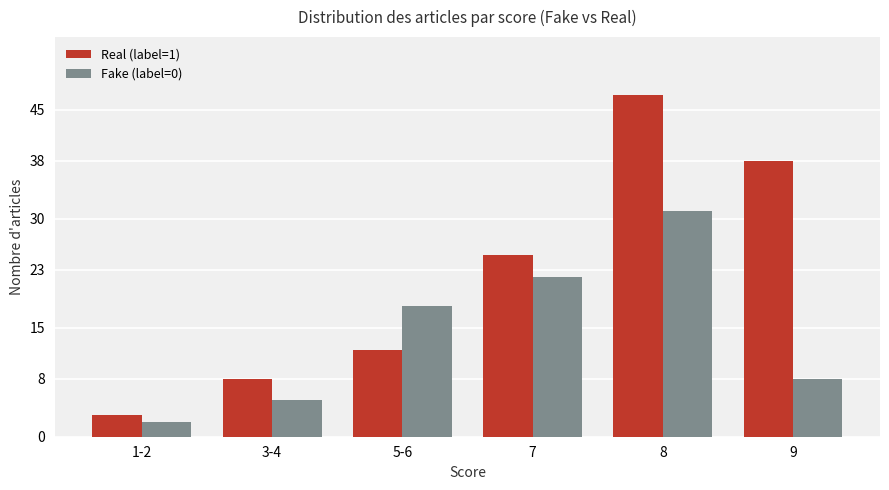

What position from the right is 7?

3